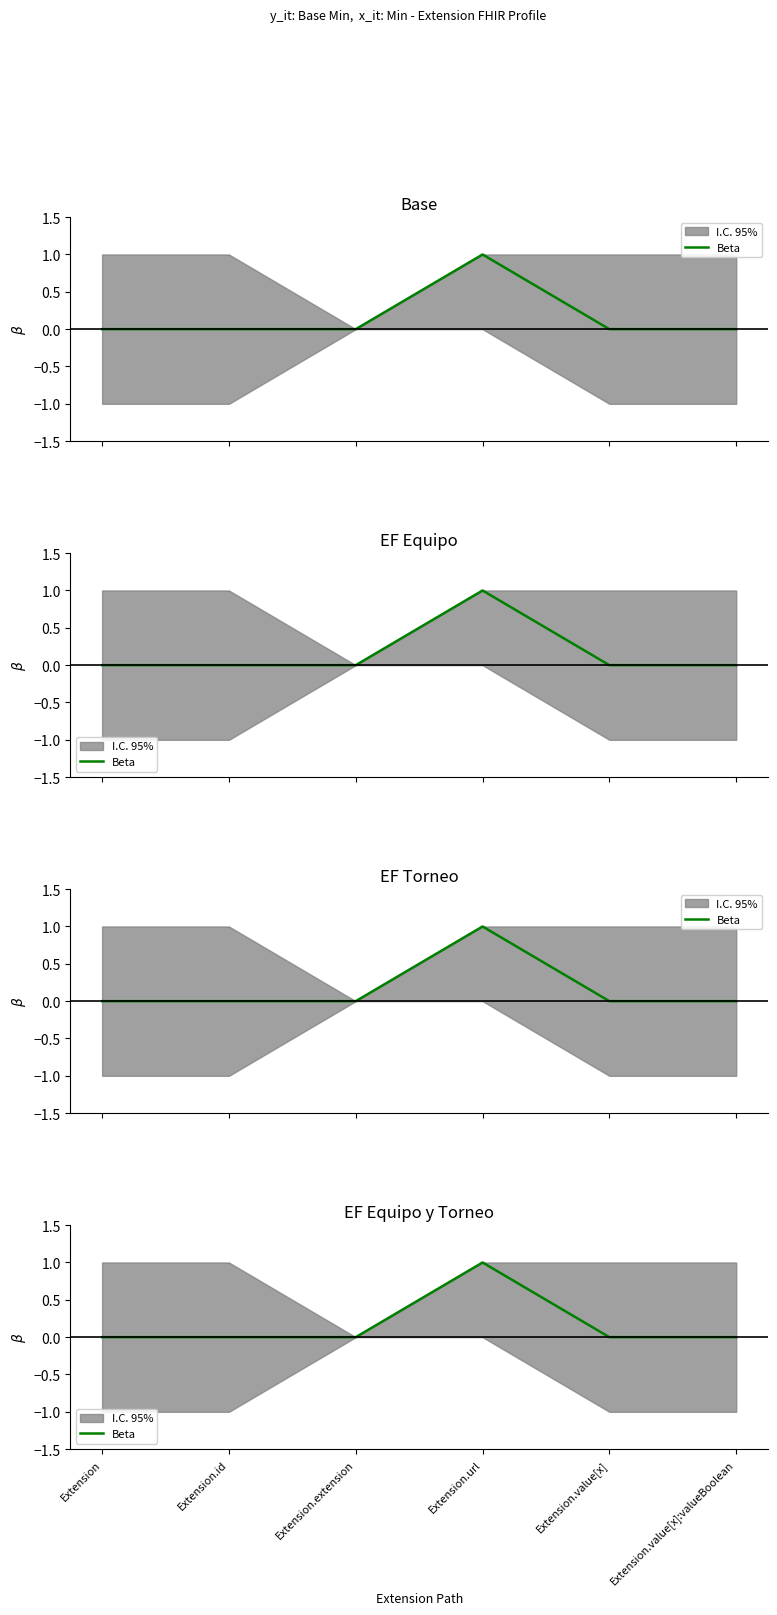

List the labels in order of value, smallest first.

Extension, Extension.id, Extension.extension, Extension.value[x], Extension.value[x]:valueBoolean, Extension.url